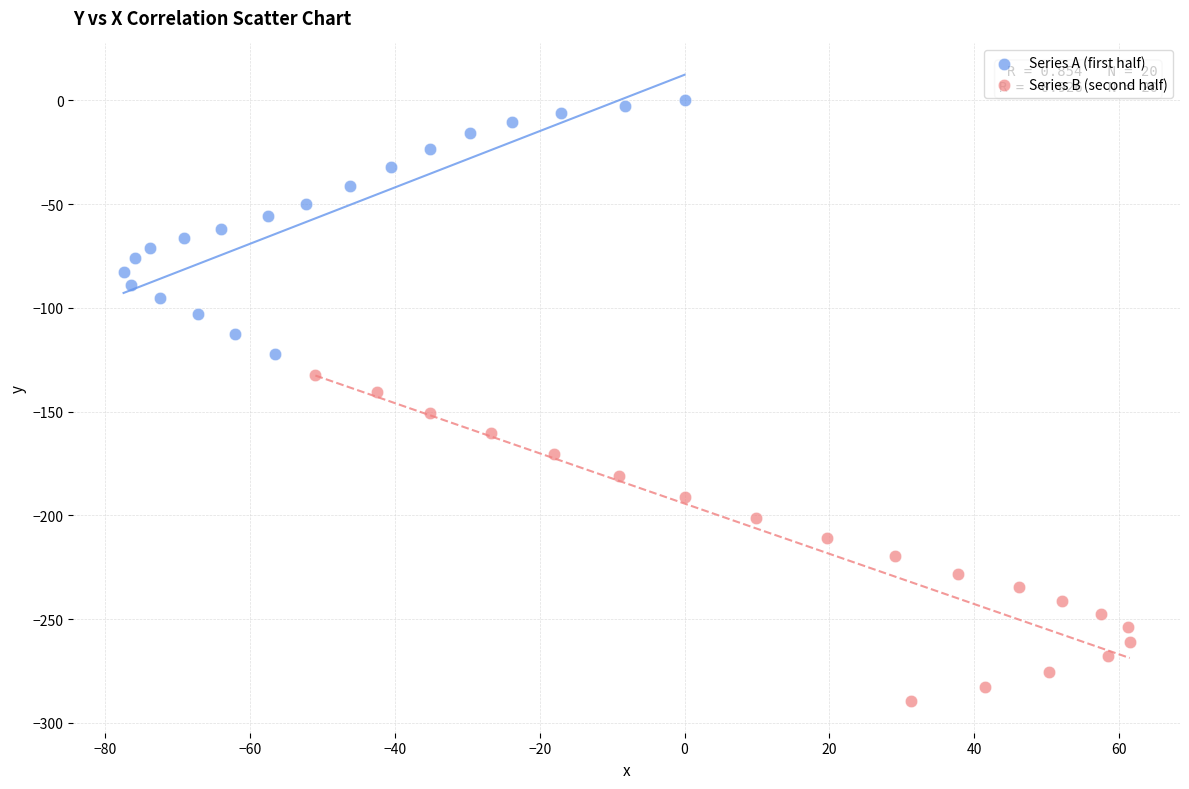

What are all the series names shown in the legend?

Series A (first half), Series B (second half)